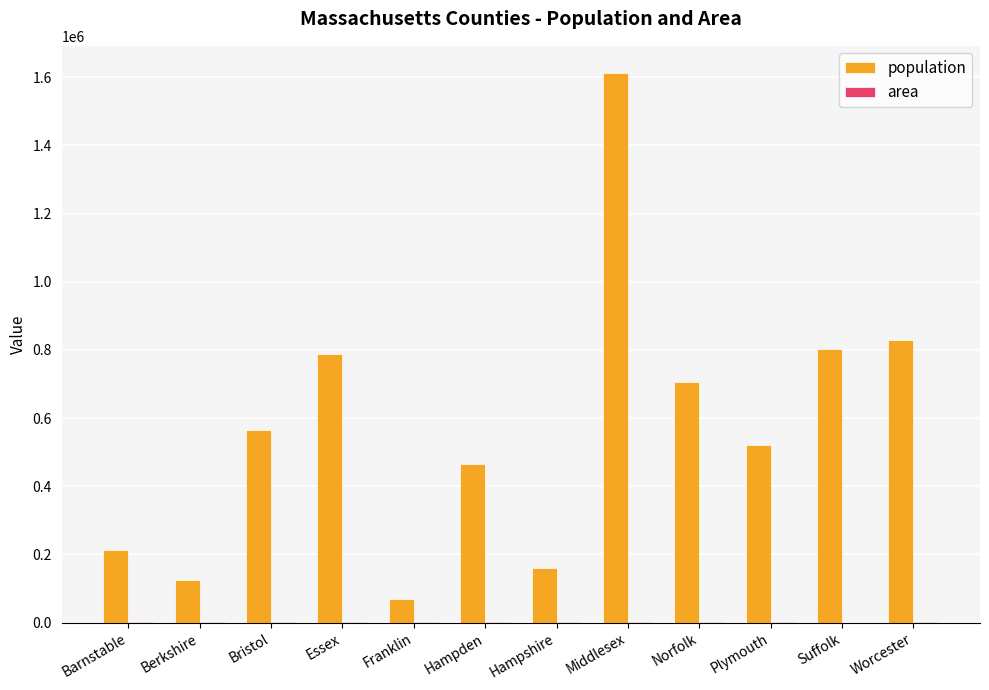

True or false: population has a value of 70180 at Franklin.

True